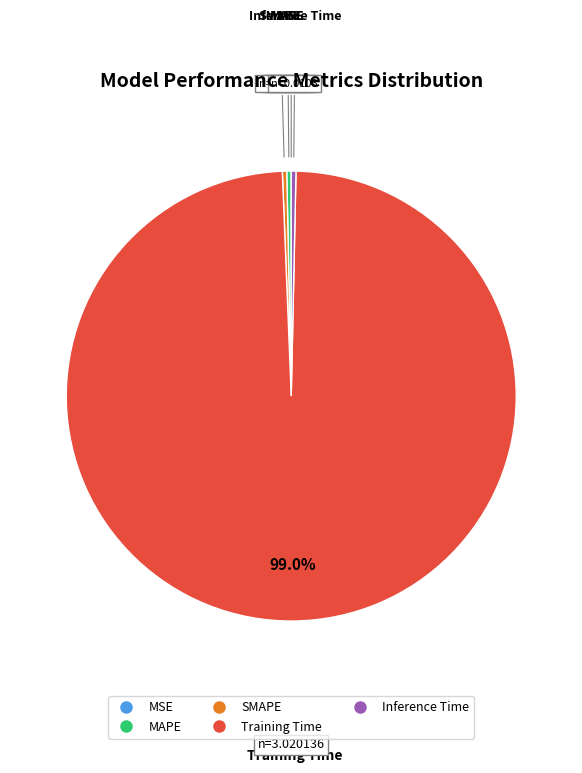

What is the largest slice in the pie chart?

Training Time